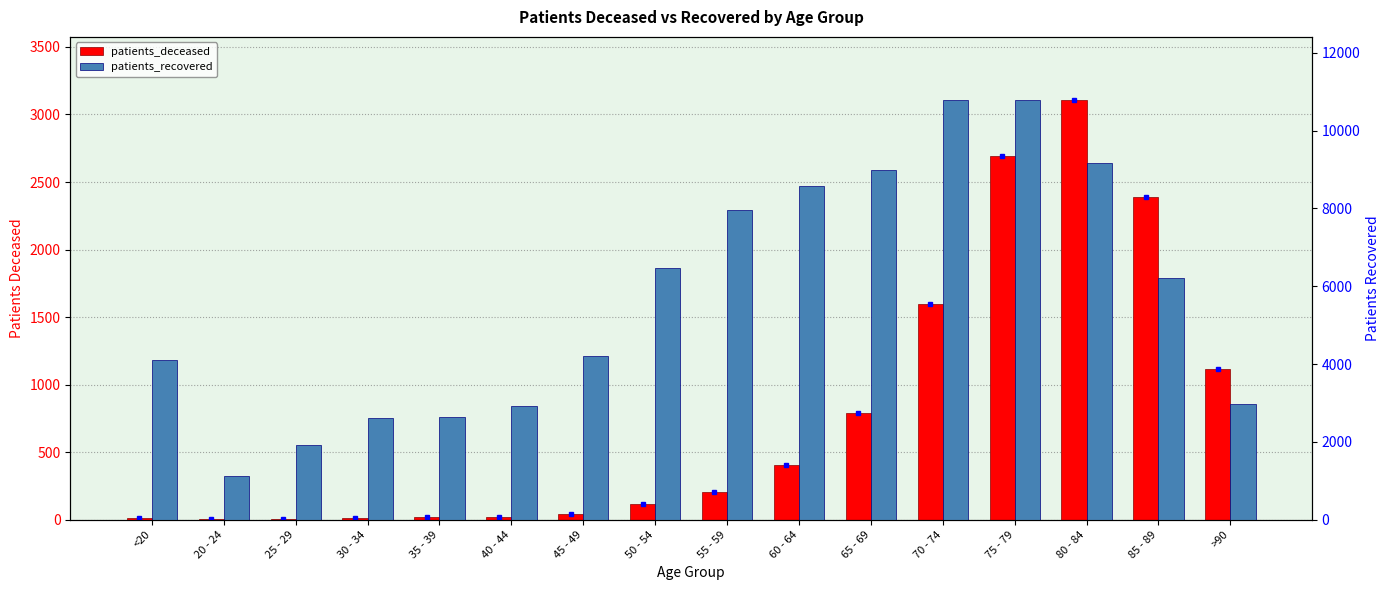

What position from the right is 25 - 29?

14